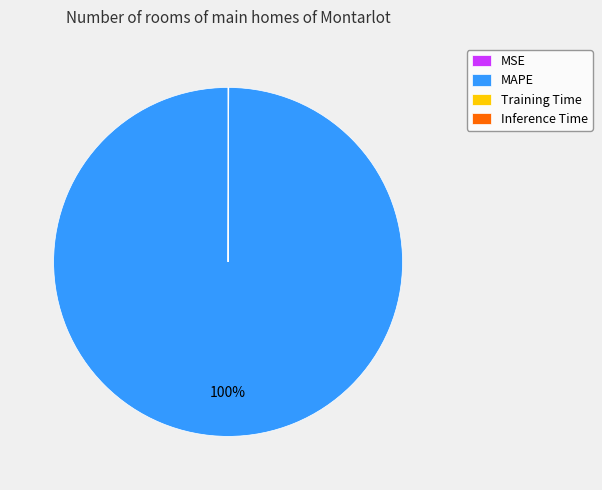

The MAPE slice represents 100% of the pie. True or false?

True